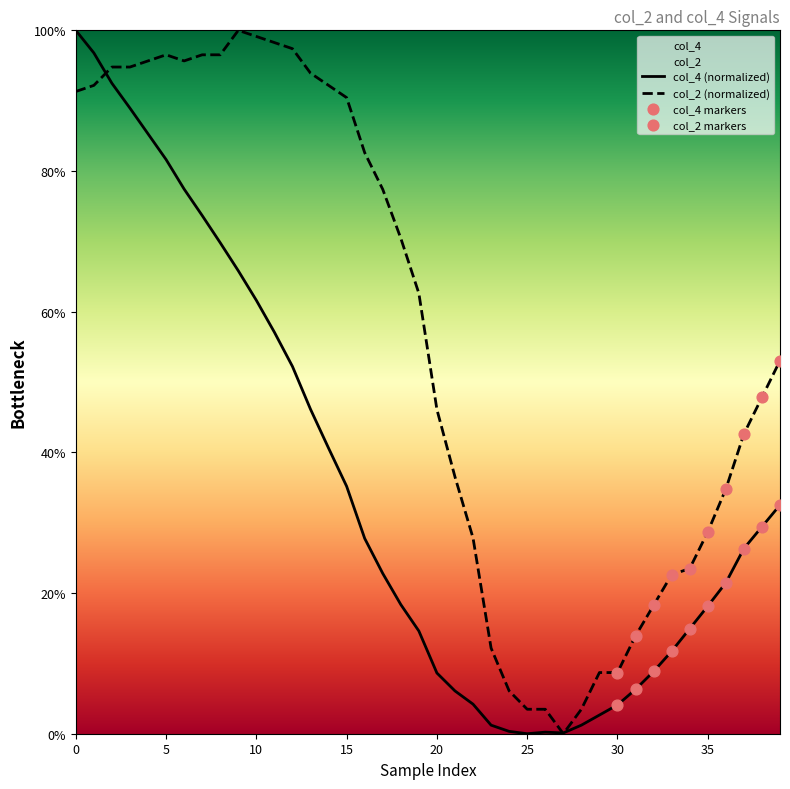

Which series reaches the maximum Y coordinate?

col_4